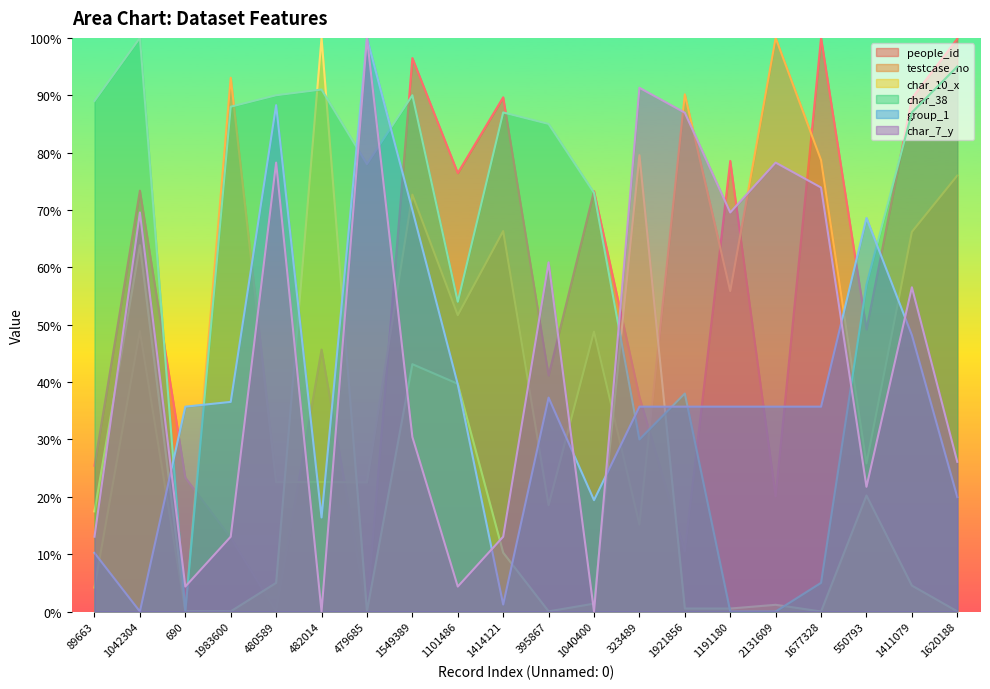

Is it true that group_1 equals 1.2 at 1414121?

True